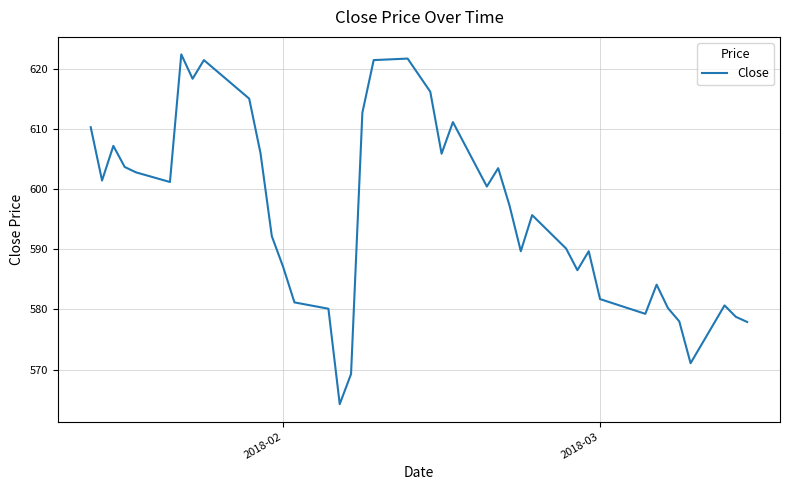

What is the greatest value displayed?

622.3